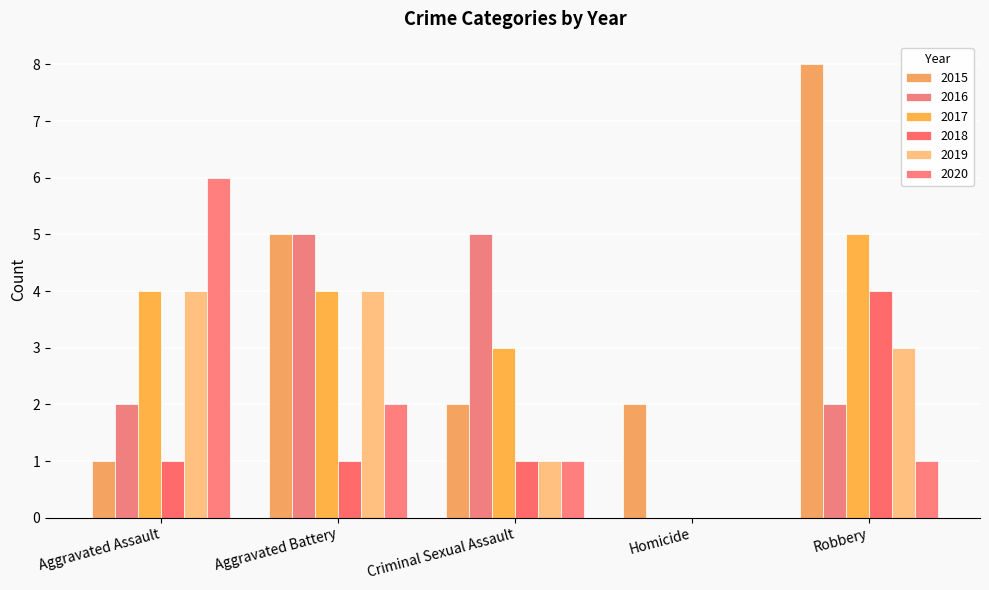

Is the value of 2016 at Criminal Sexual Assault greater than the value of 2019 at Robbery?

Yes